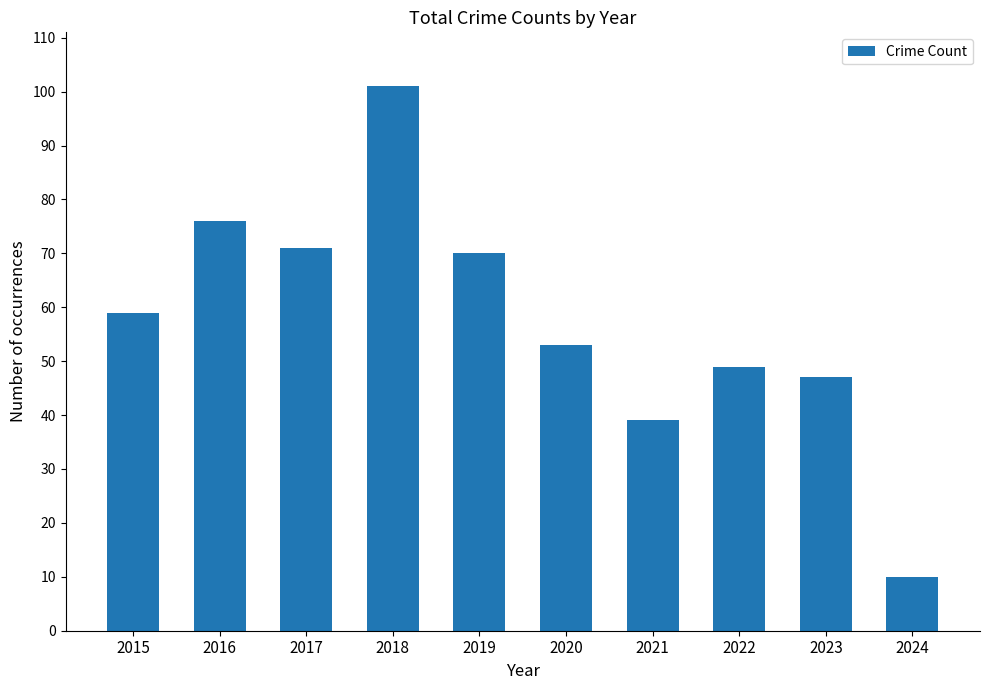

Count the number of categories in the chart.

10